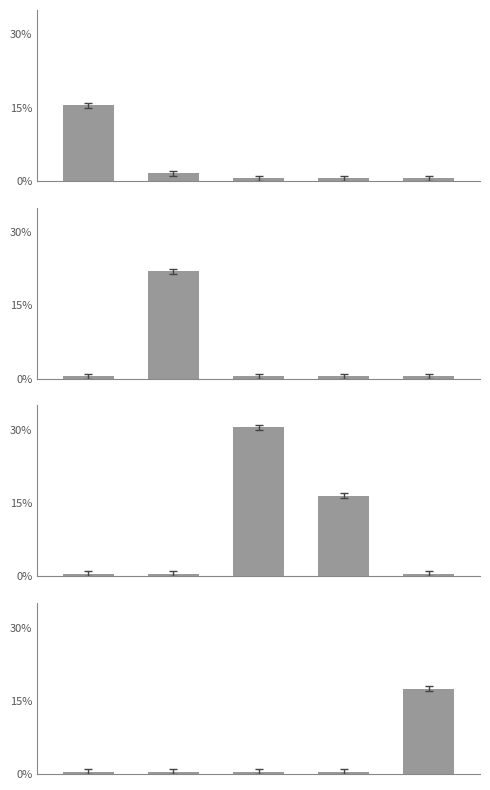

What is the minimum value shown in the chart?

0.5